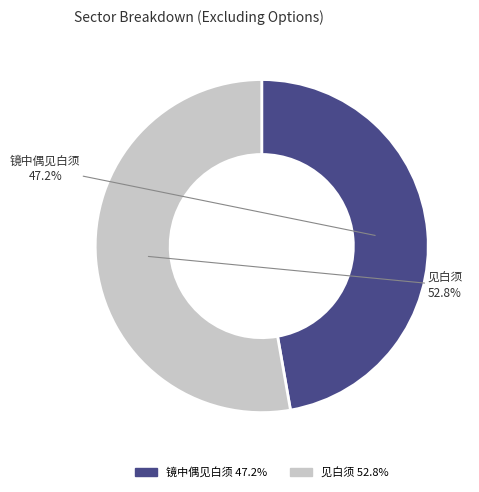

Is it true that 镜中偶见白须 is 47% of the pie?

True